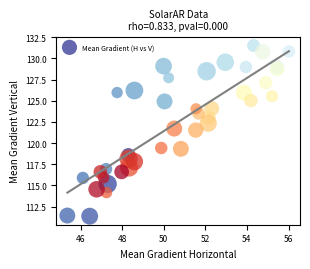

What is the range of X values (max minus min)?

10.7